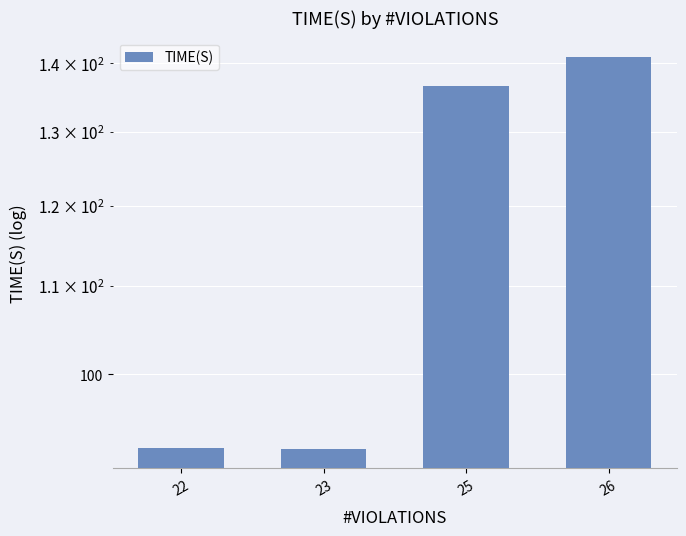

How many values are below 136?

2